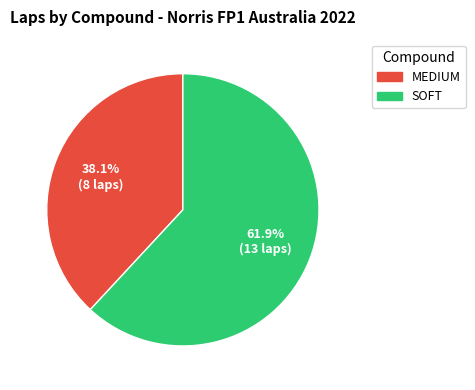

Count the number of slices in the pie.

2